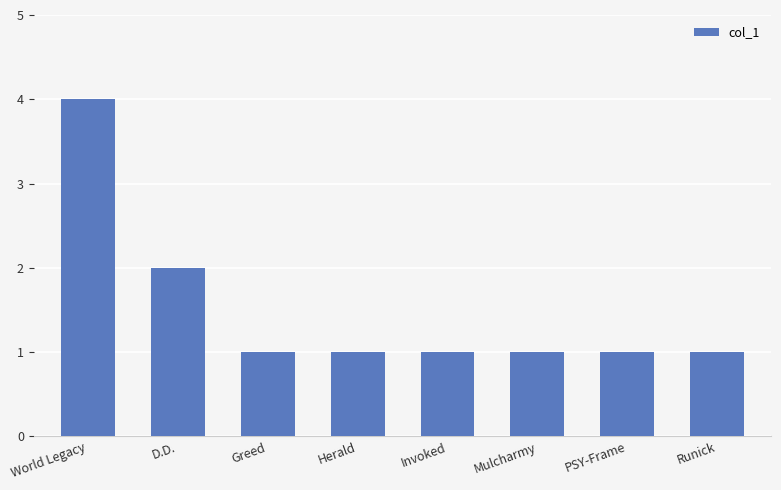

Approximately how many times larger is the value at Mulcharmy compared to Herald?

1.0